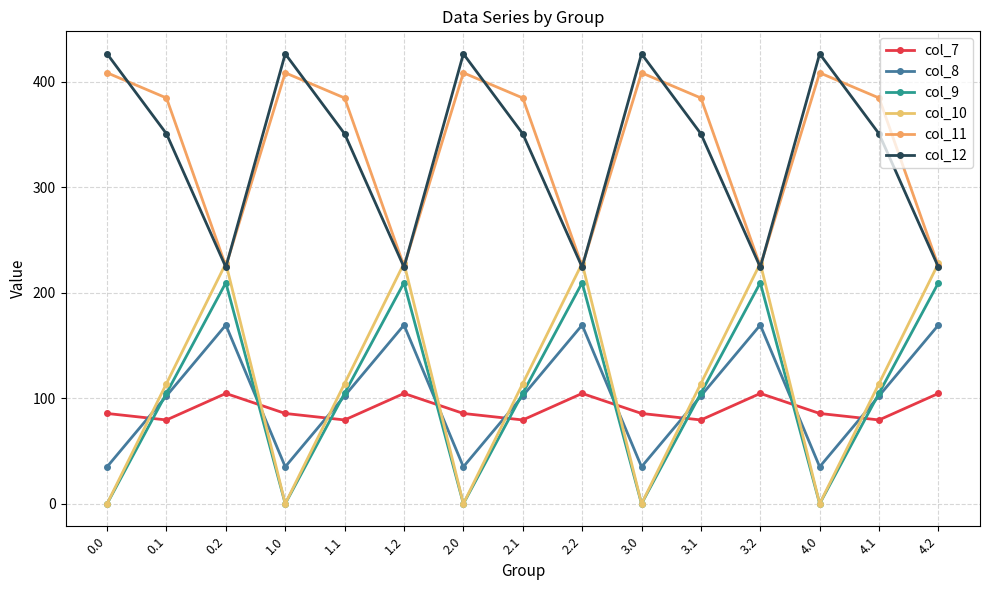

What is the total value across all series at 4.1?

1136.0